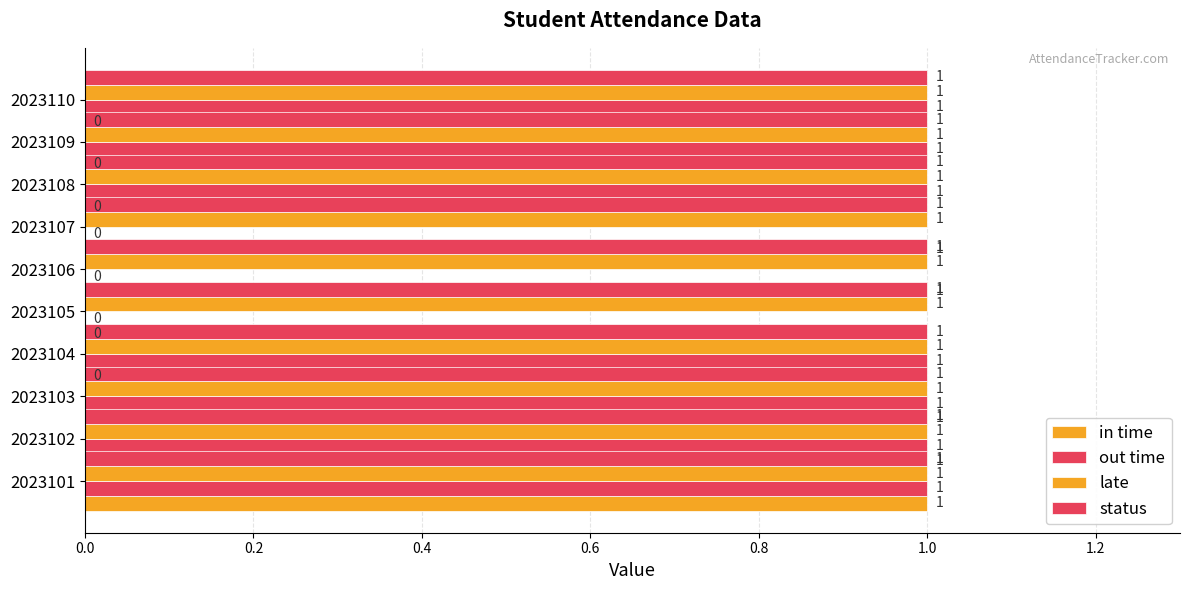

Is it true that in time equals 0.4 at 2023107?

False